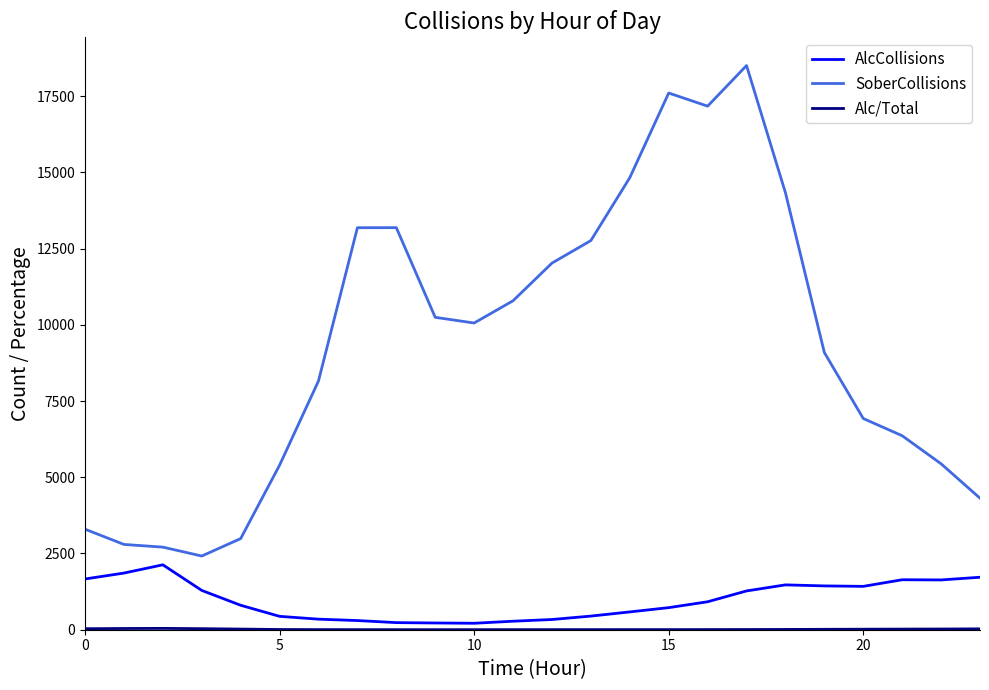

Which series has the widest spread of values?

SoberCollisions